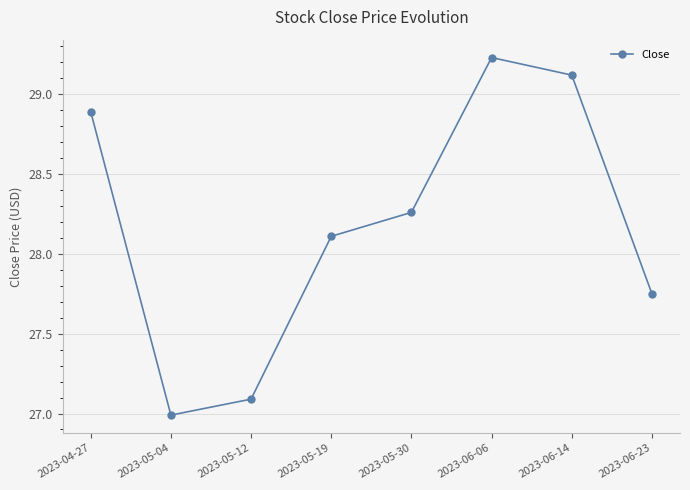

What is the difference between the maximum and minimum values?

2.2